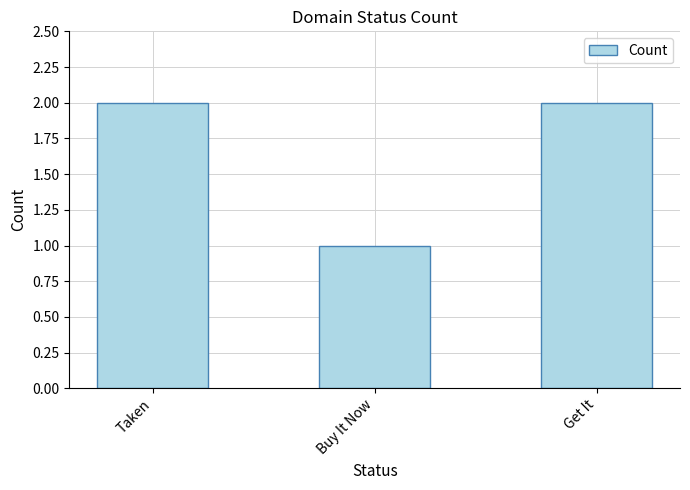

What is the change in value from Buy It Now to Get It?

+1